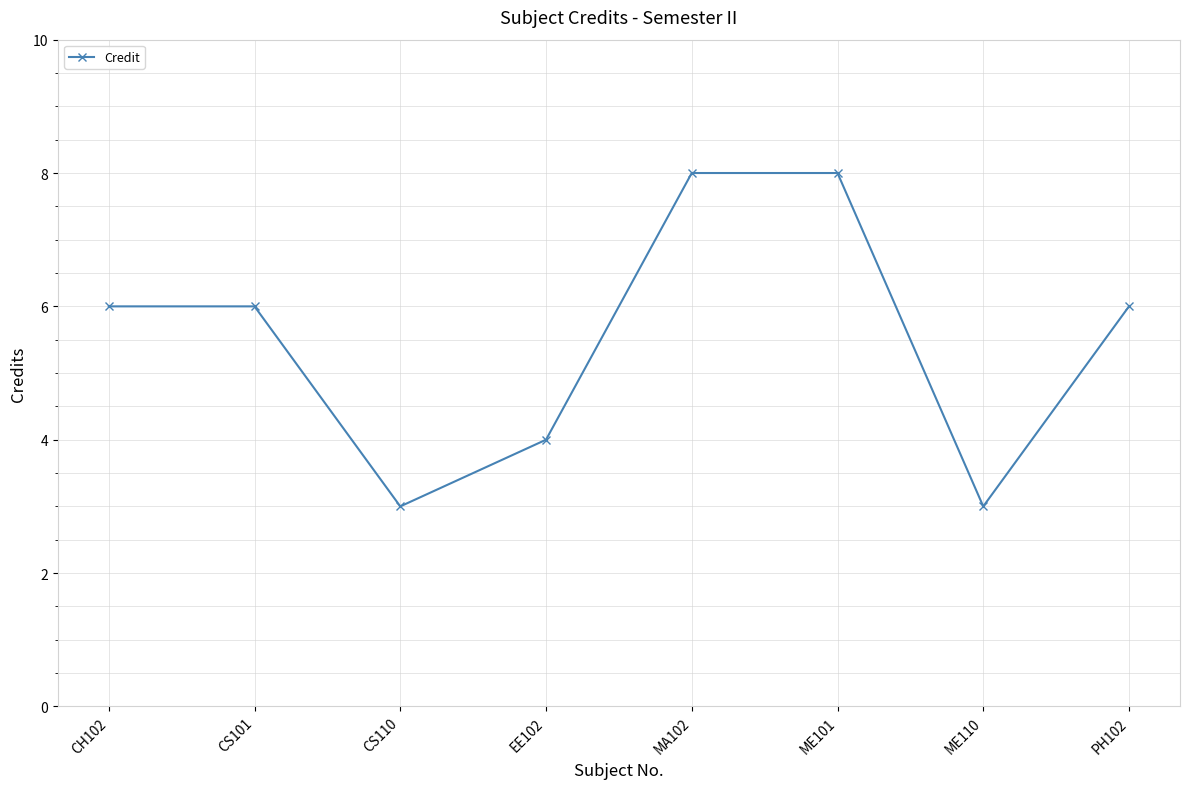

The value at MA102 is 8. True or false?

True